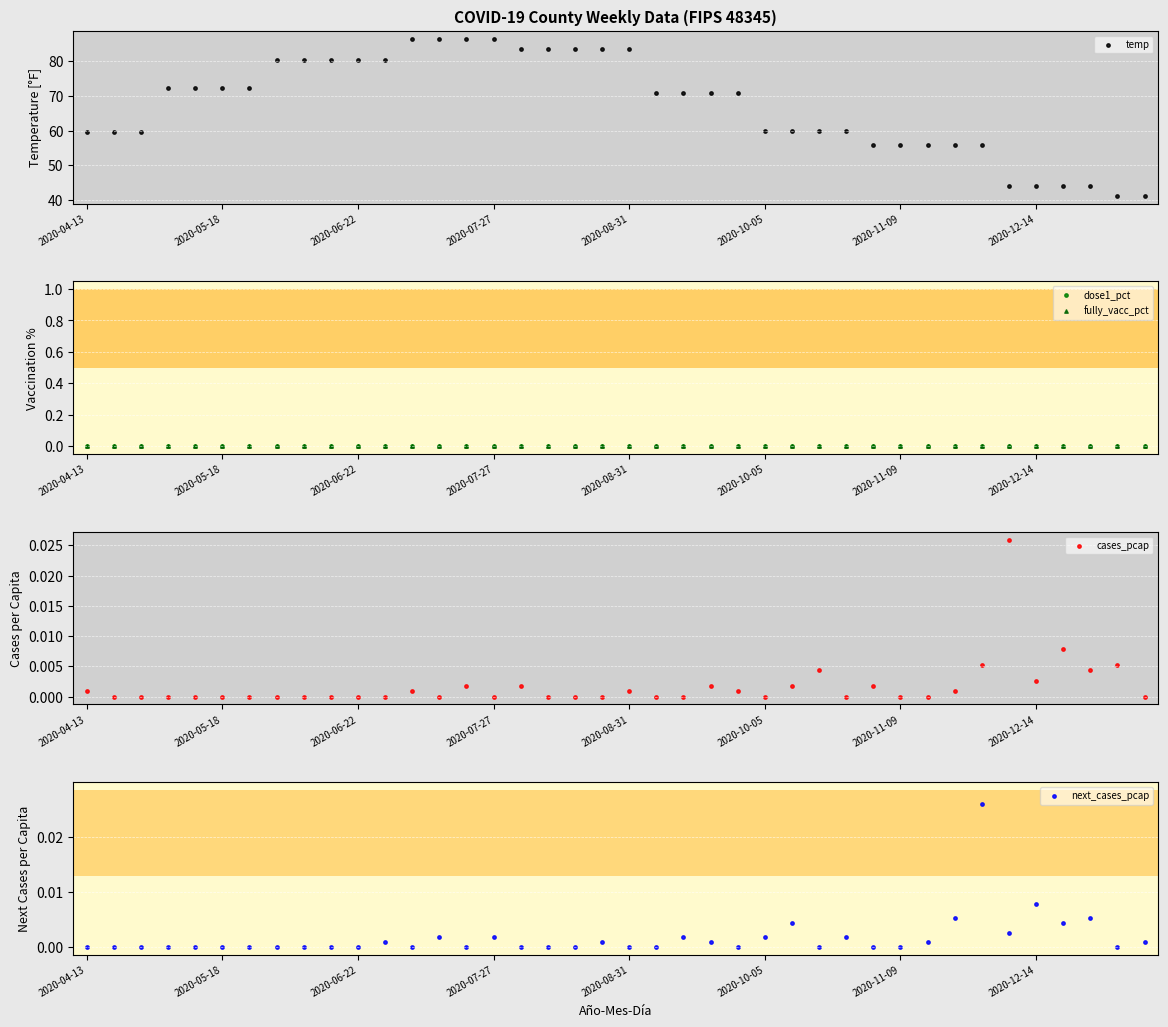

Which series has the largest total across all categories?

temp